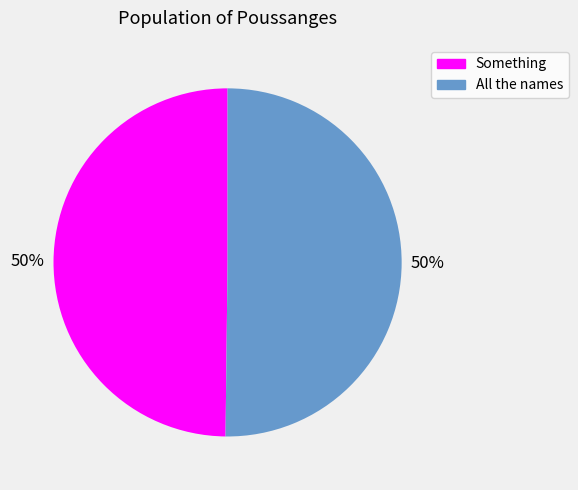

Is the sum of All the names and Something greater than half?

Yes